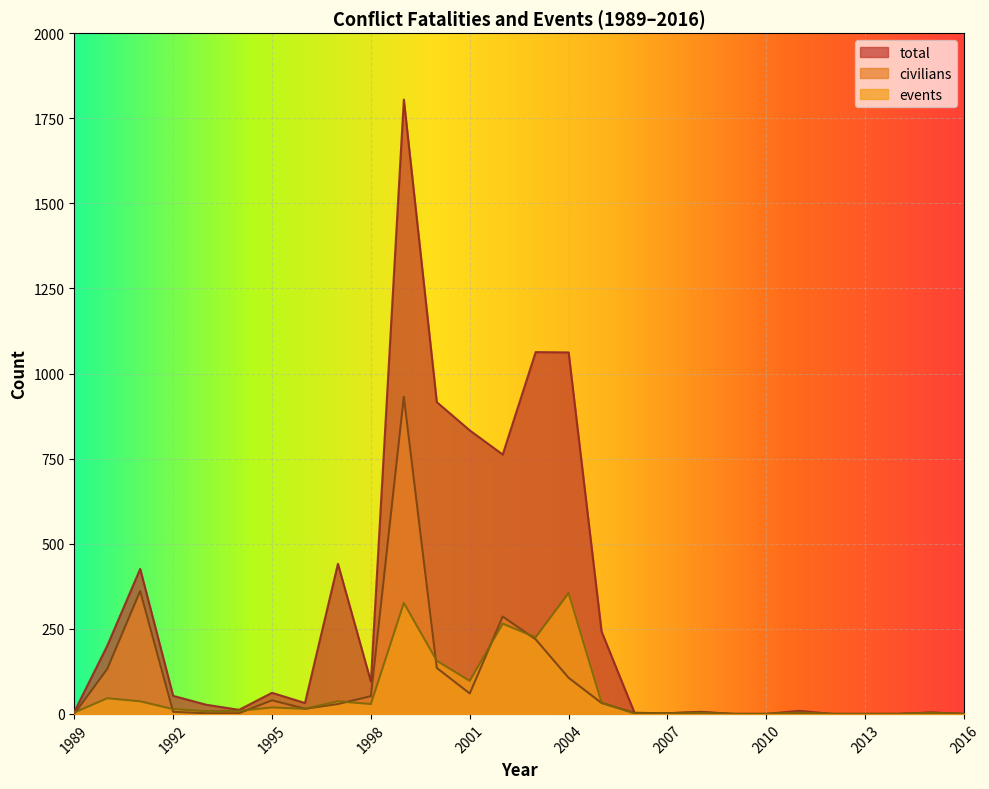

How many data points in events are above 14?

13